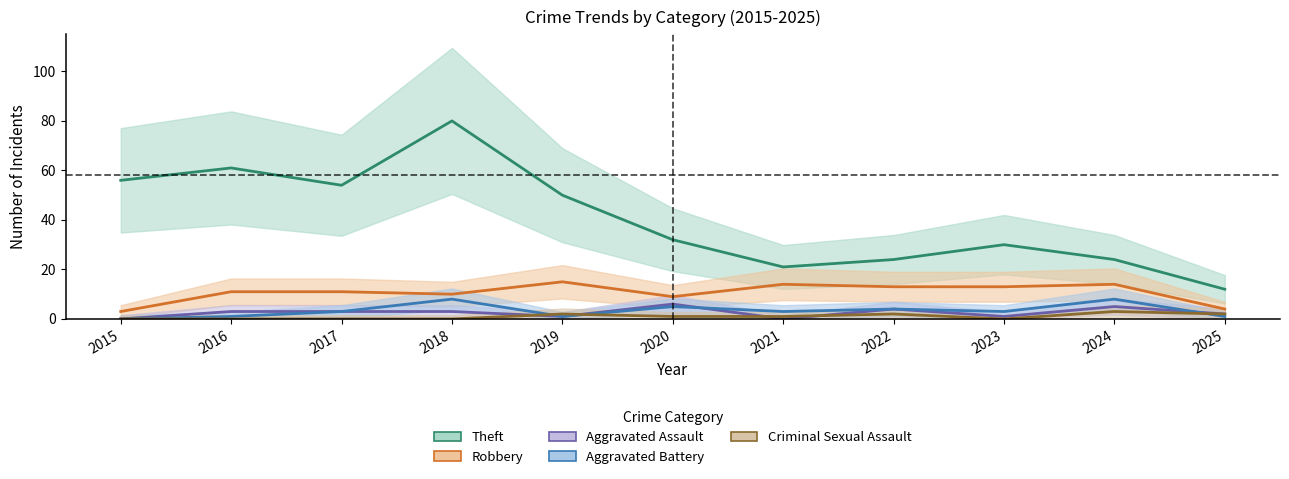

What is the maximum value for Aggravated Assault?

6